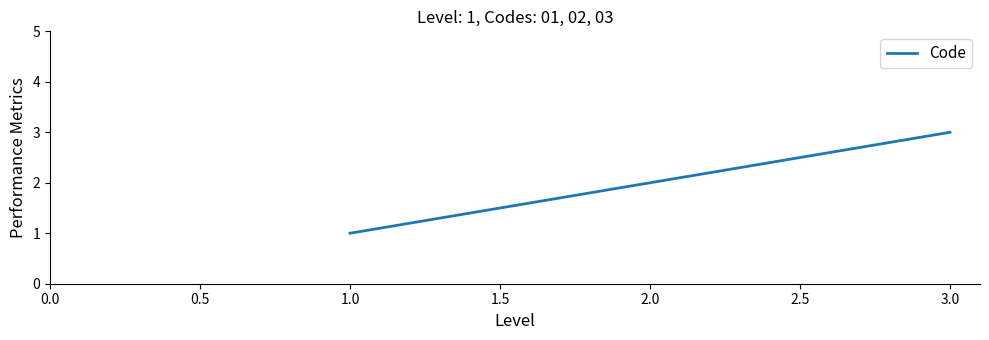

Is it true that the value at 3.0 is 3?

True